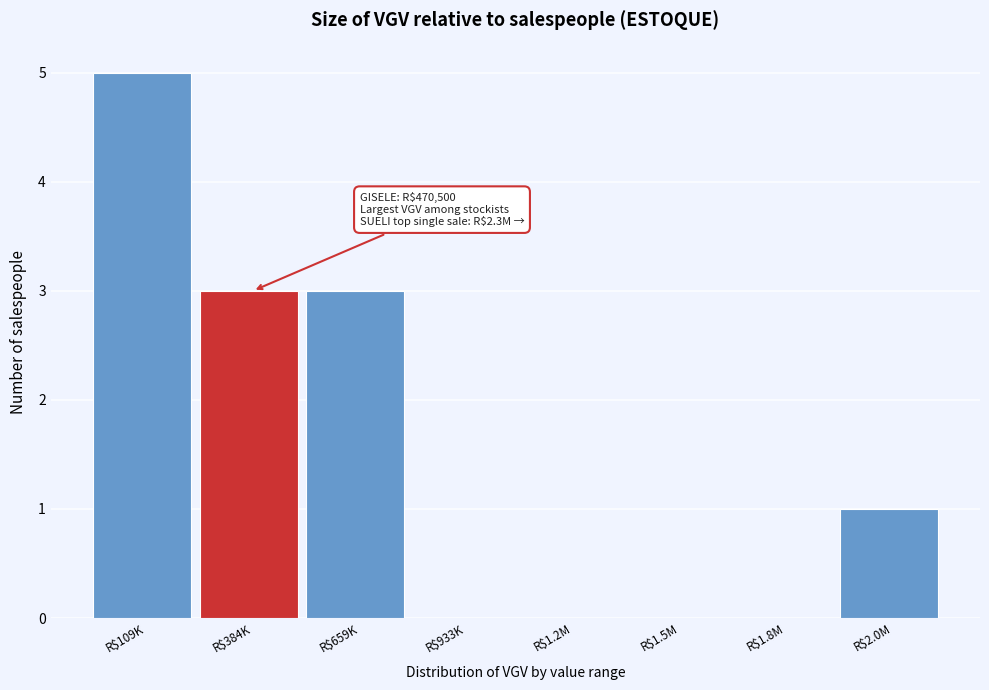

What is the maximum value shown in the chart?

5